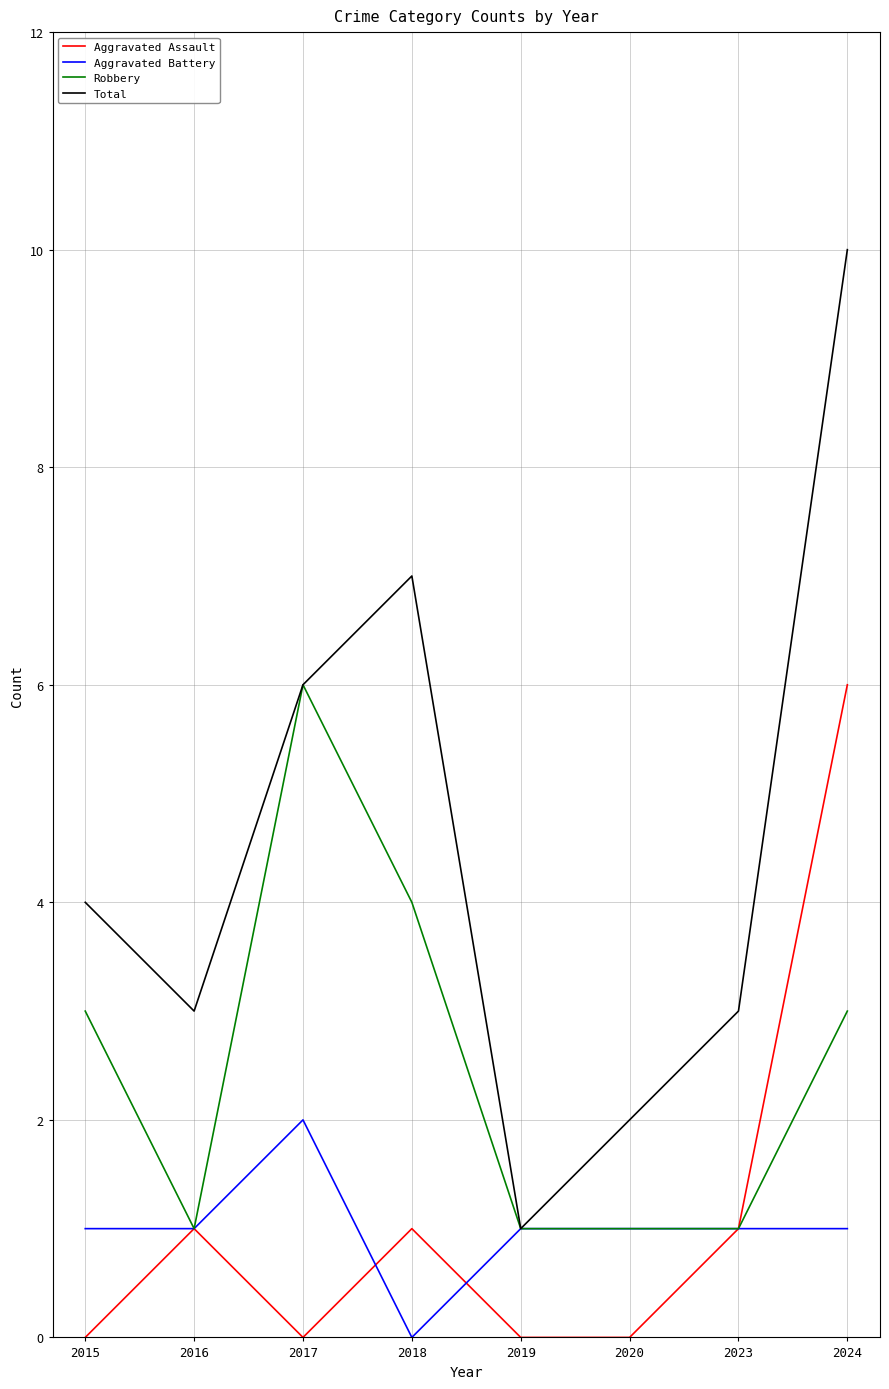

Reading left to right, extract all data points from this chart.

Aggravated Assault: 2015=0	2016=1	2017=0	2018=1	2019=0	2020=0	2023=1	2024=6
Aggravated Battery: 2015=1	2016=1	2017=2	2018=0	2019=1	2020=1	2023=1	2024=1
Robbery: 2015=3	2016=1	2017=6	2018=4	2019=1	2020=1	2023=1	2024=3
Total: 2015=4	2016=3	2017=6	2018=7	2019=1	2020=2	2023=3	2024=10